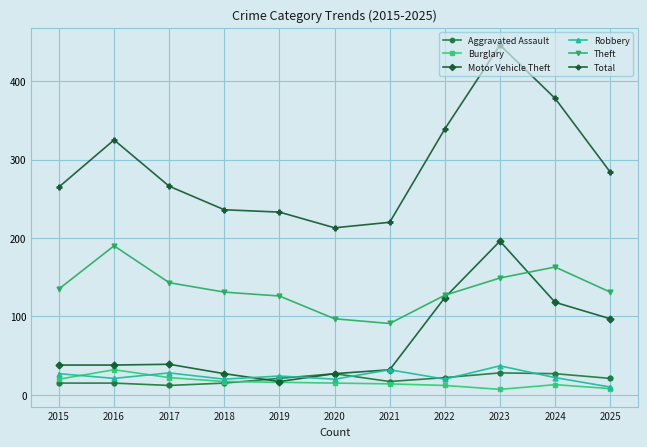

What is the approximate value of Robbery at 2017?

28